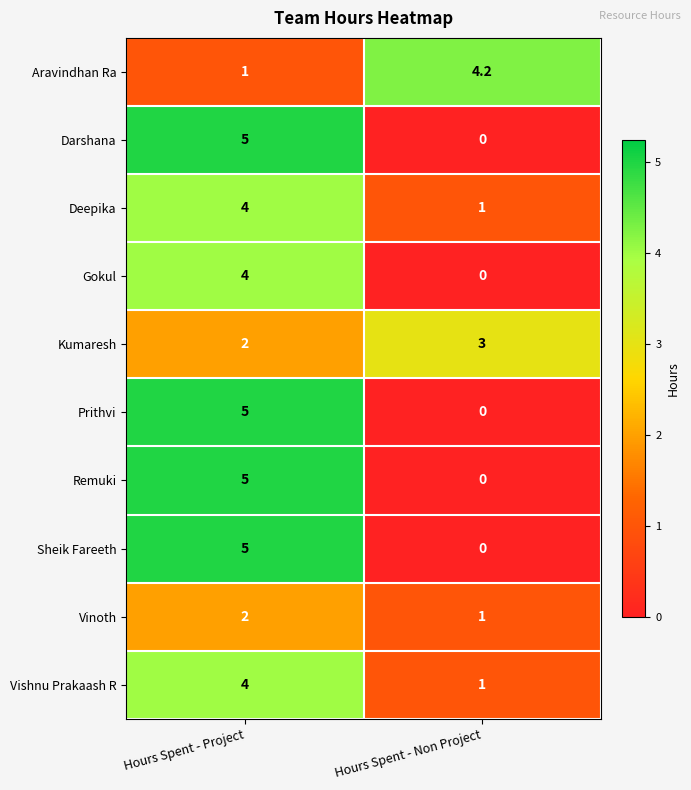

The value of Deepika at Hours Spent - Non Project is 1.0. True or false?

True